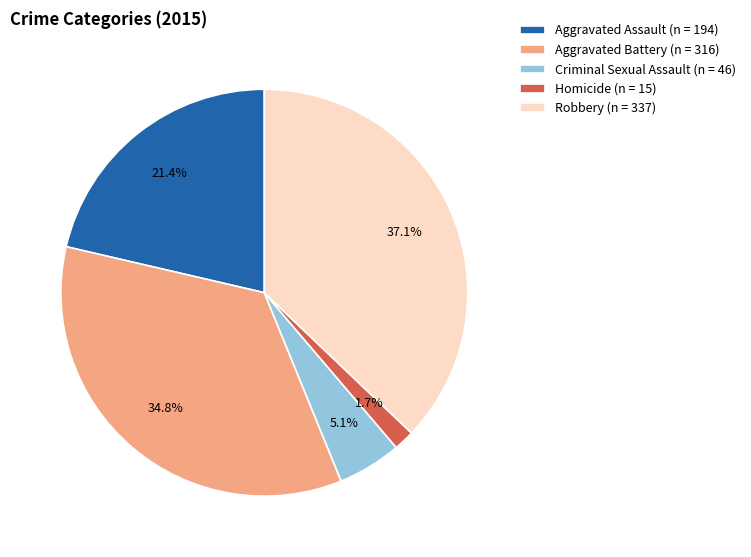

True or false: Homicide accounts for 2% of the total.

True